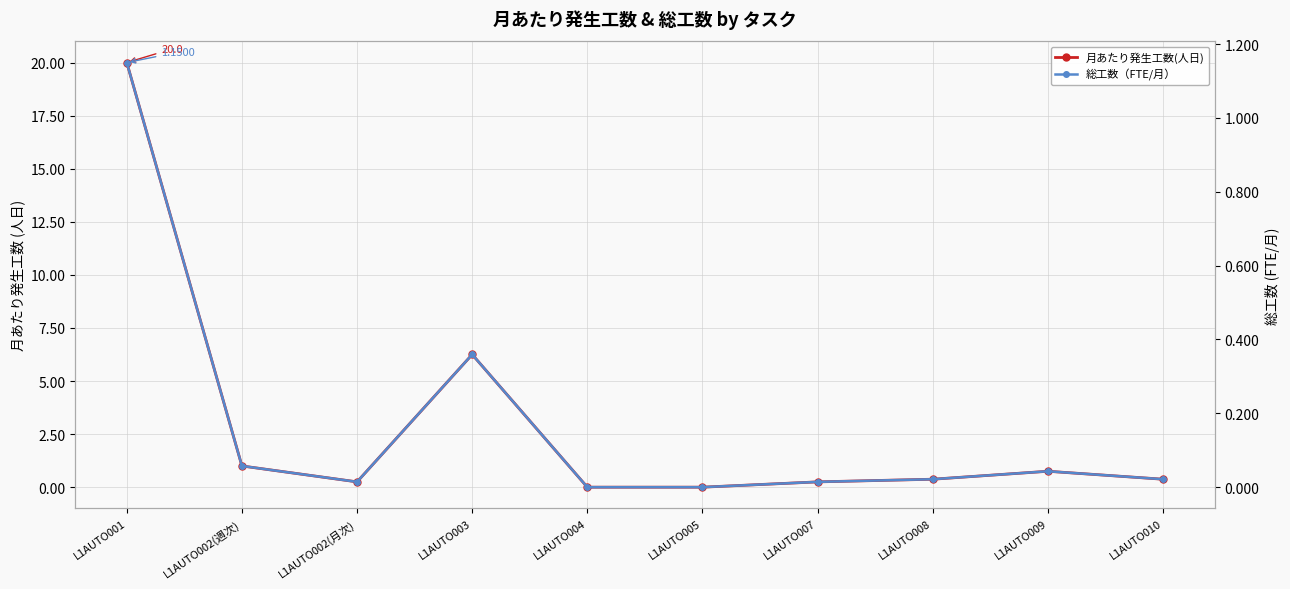

What position from the right is L1AUTO003?

7